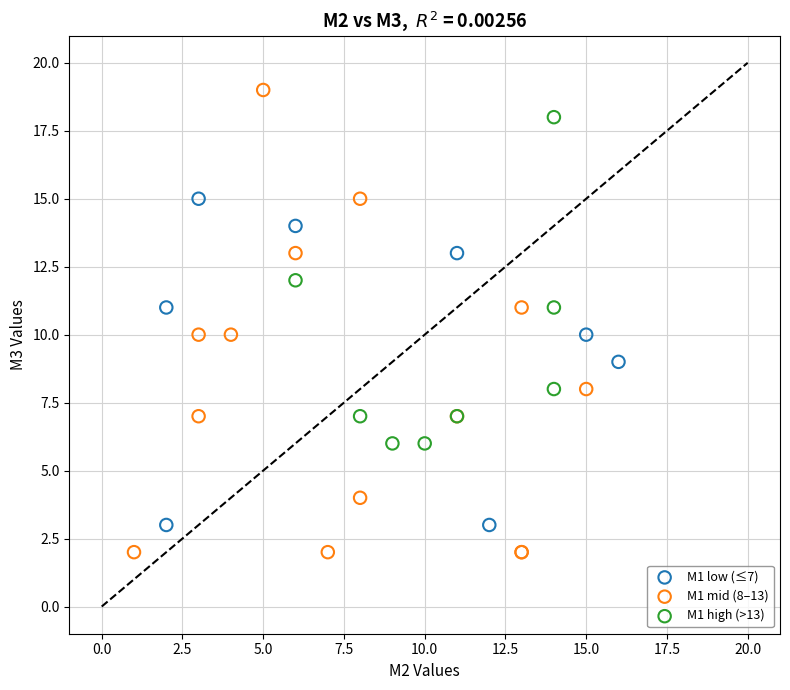

Which series contains the highest Y value?

M1 mid (8–13)